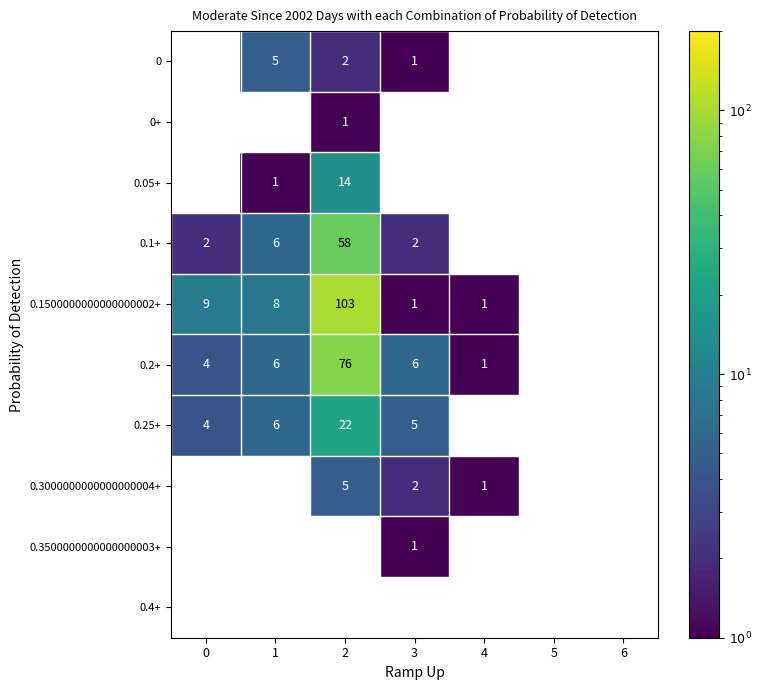

At how many categories does at least one series exceed 51?

1